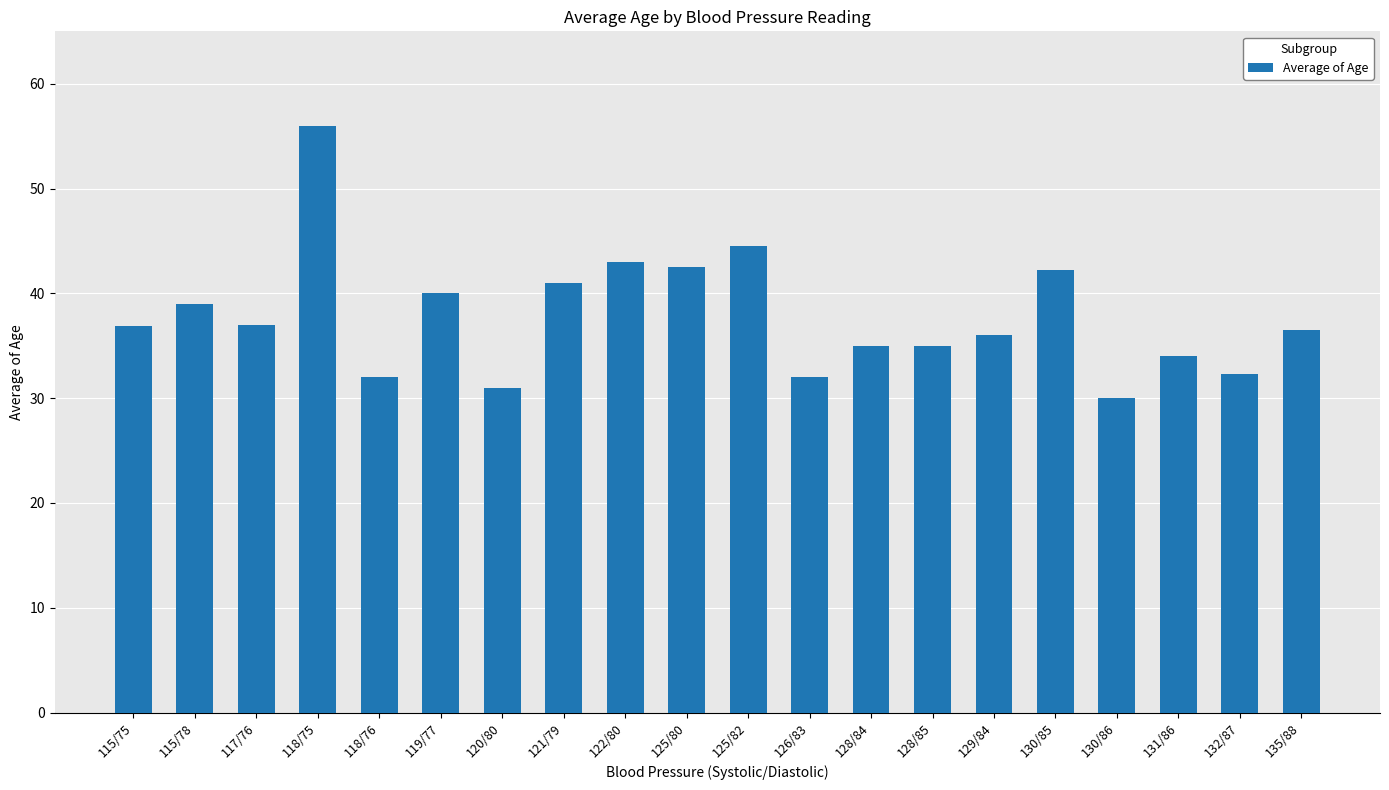

The chart shows a value of 20.1 at 117/76. True or false?

False